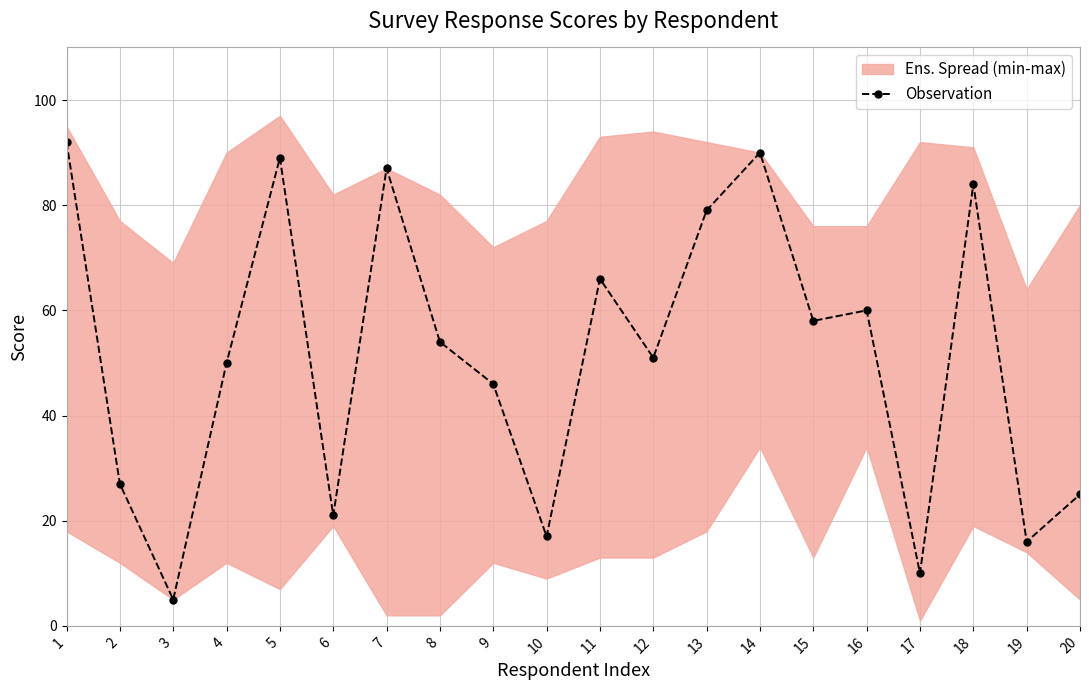

Where is the first local maximum?

5